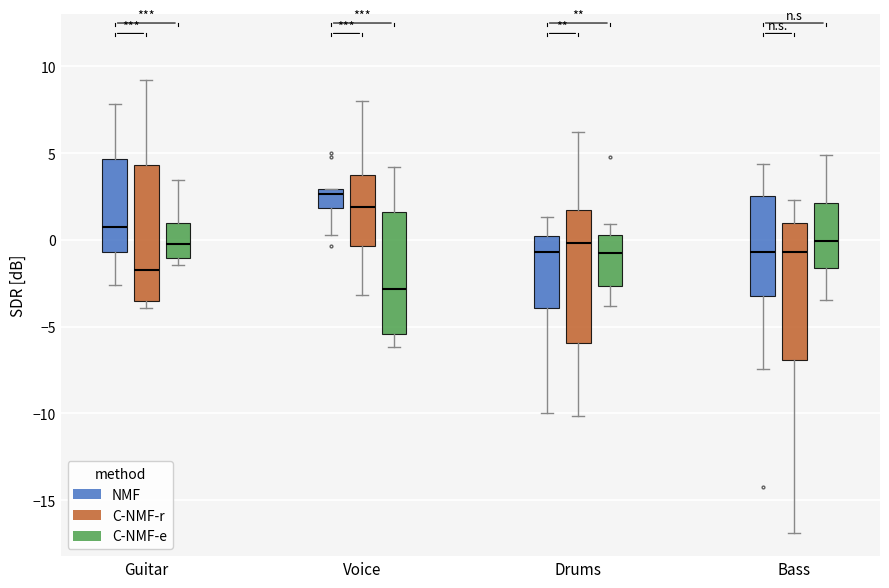

Where is the upper edge of the box for Guitar (C-NMF-r) on the y-axis? The values are not printed on the chart, so give them approximately, as read against the axis.

4.5